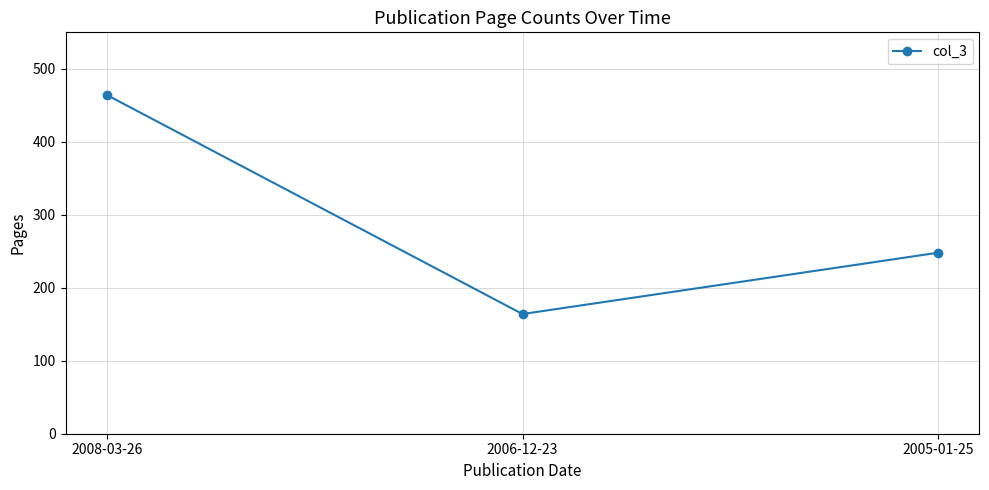

True or false: the data shows 292 at 2008-03-26.

False